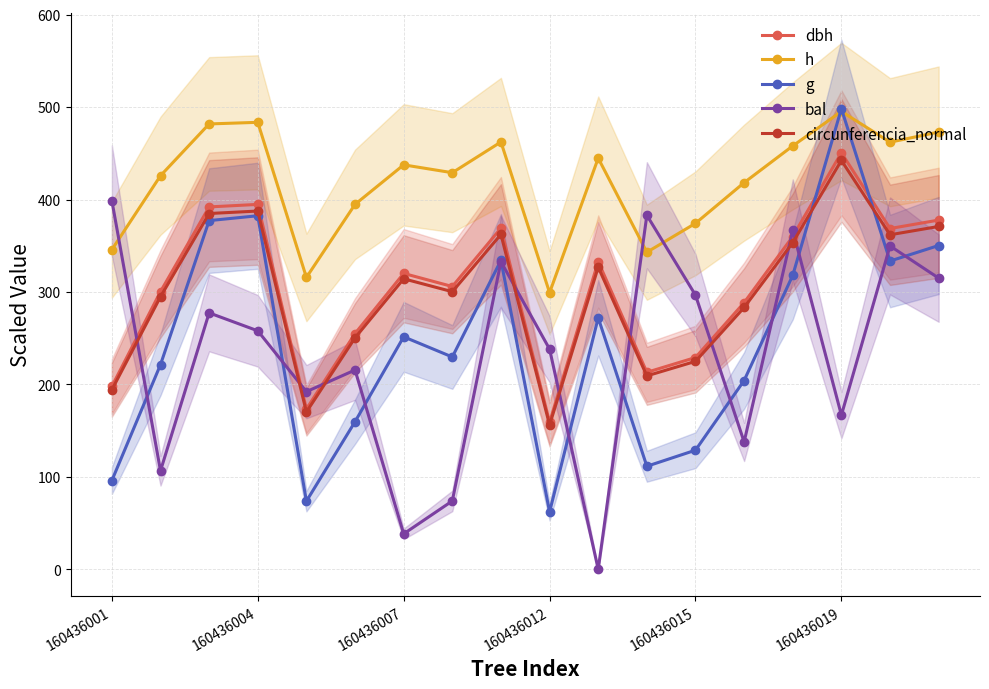

What position from the right is 11?

7